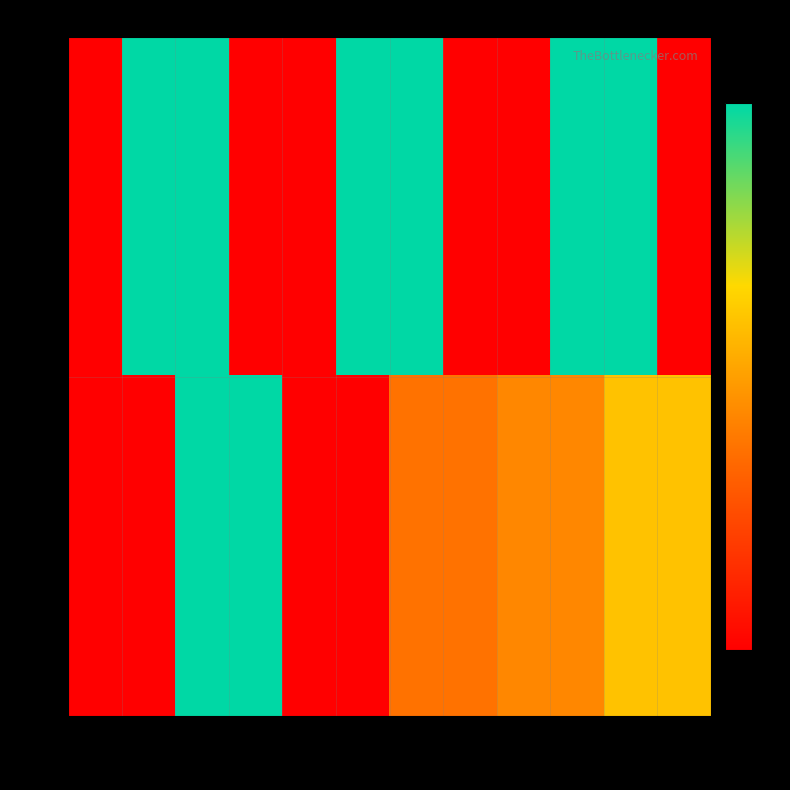

Rank the series by their average value, from lowest to highest.

row1, row0